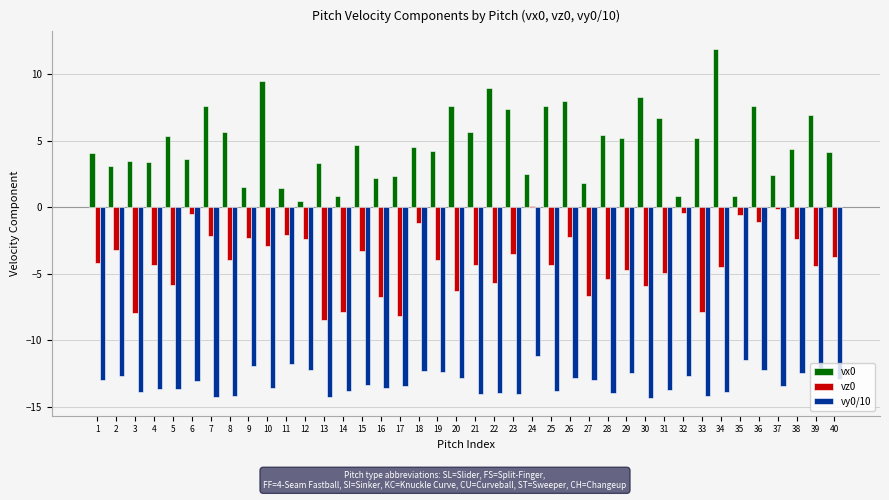

Count the number of data series in this chart.

3